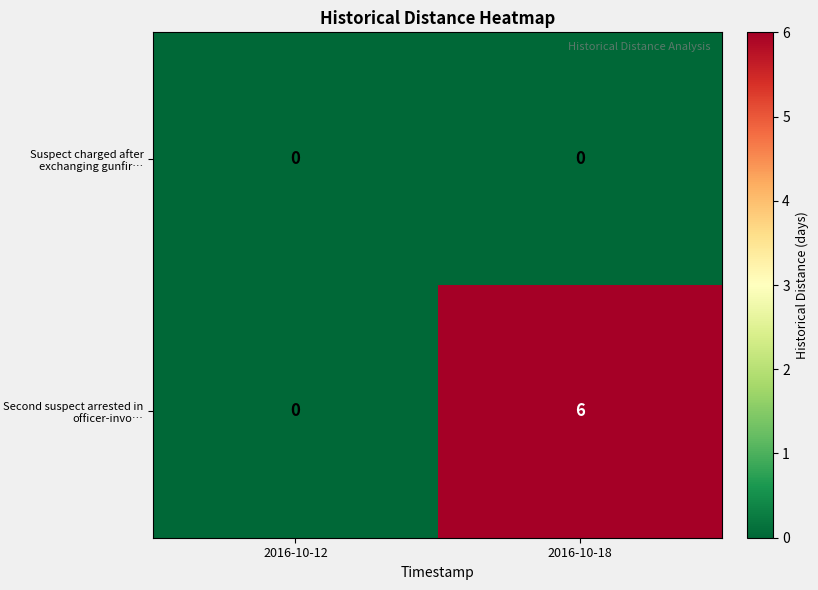

How many distinct data groups are displayed?

2